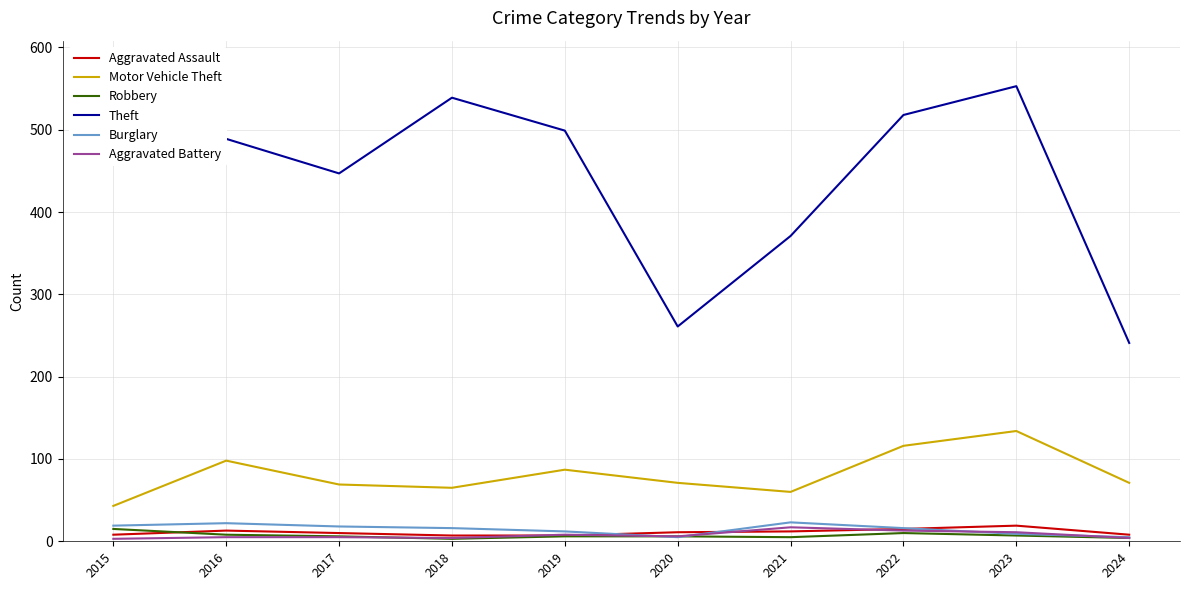

Which series has the largest total across all categories?

Theft